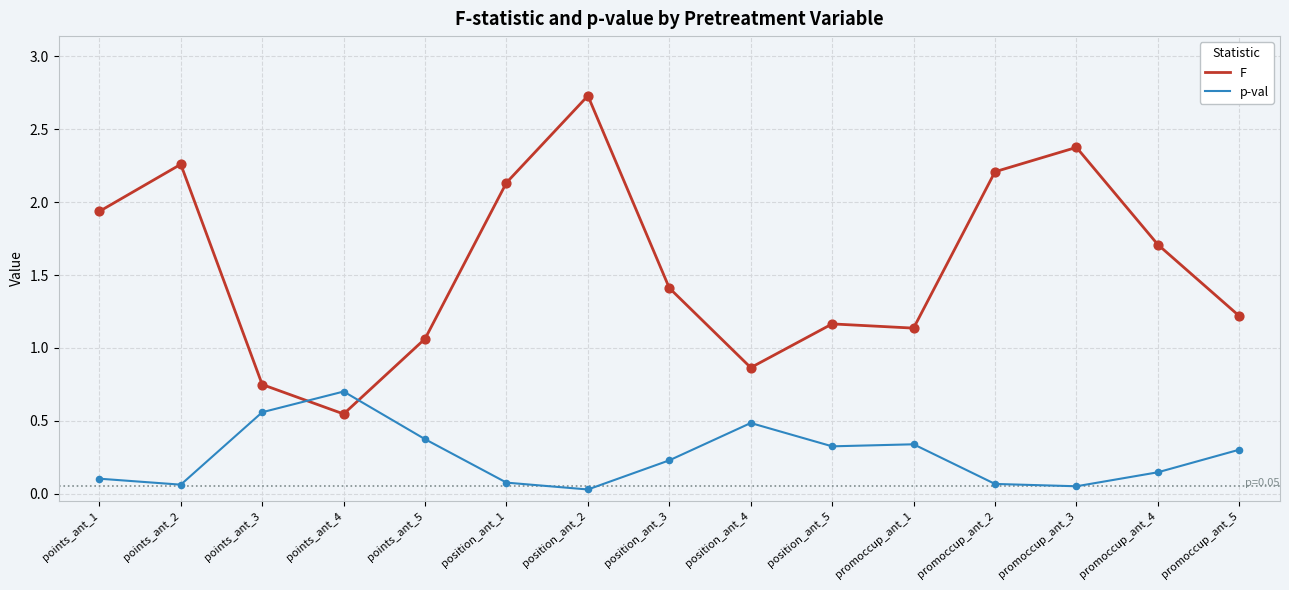

At which category is the sum across all series the highest?

position_ant_2